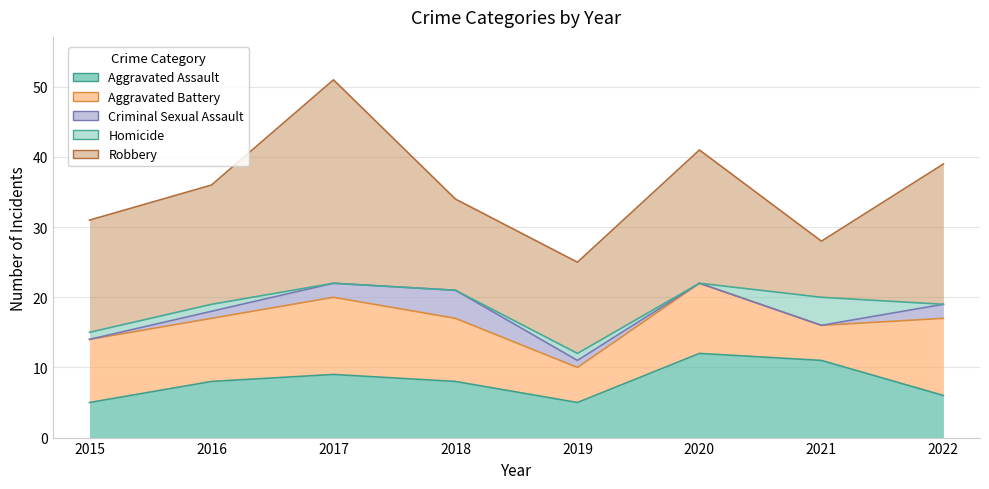

What are all the series names shown in the legend?

Aggravated Assault, Aggravated Battery, Criminal Sexual Assault, Homicide, Robbery